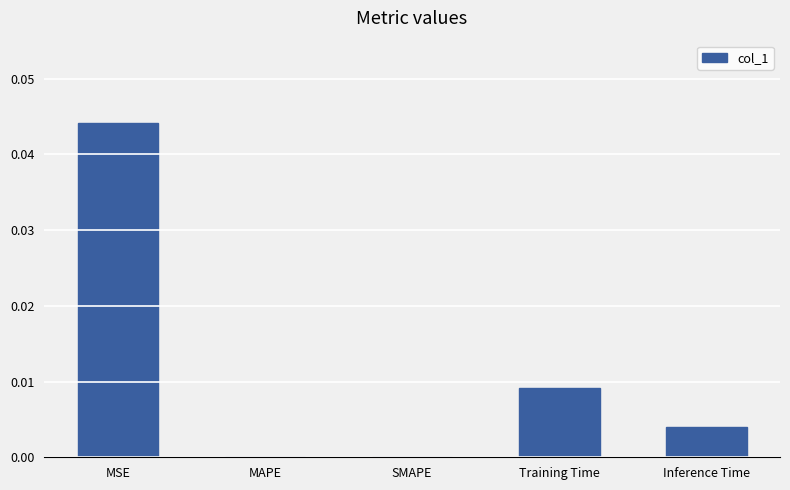

The chart shows a value of 0.0 at Training Time. True or false?

True